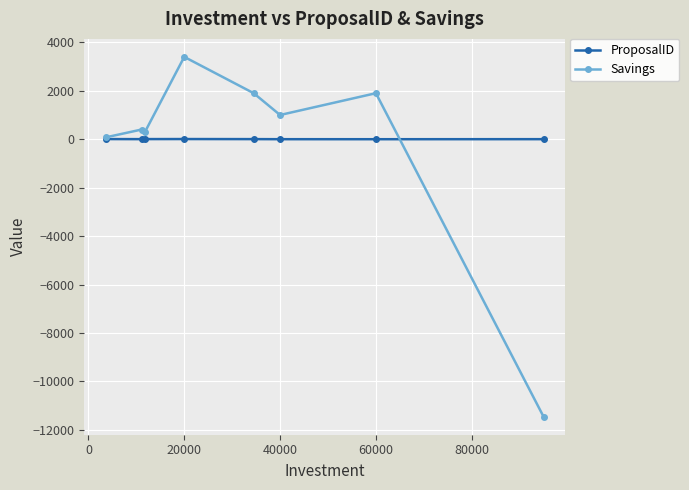

What is the maximum value for Savings?

3400